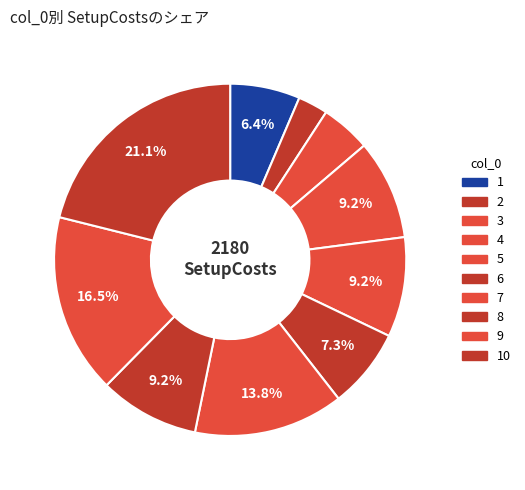

Count the number of slices in the pie.

10